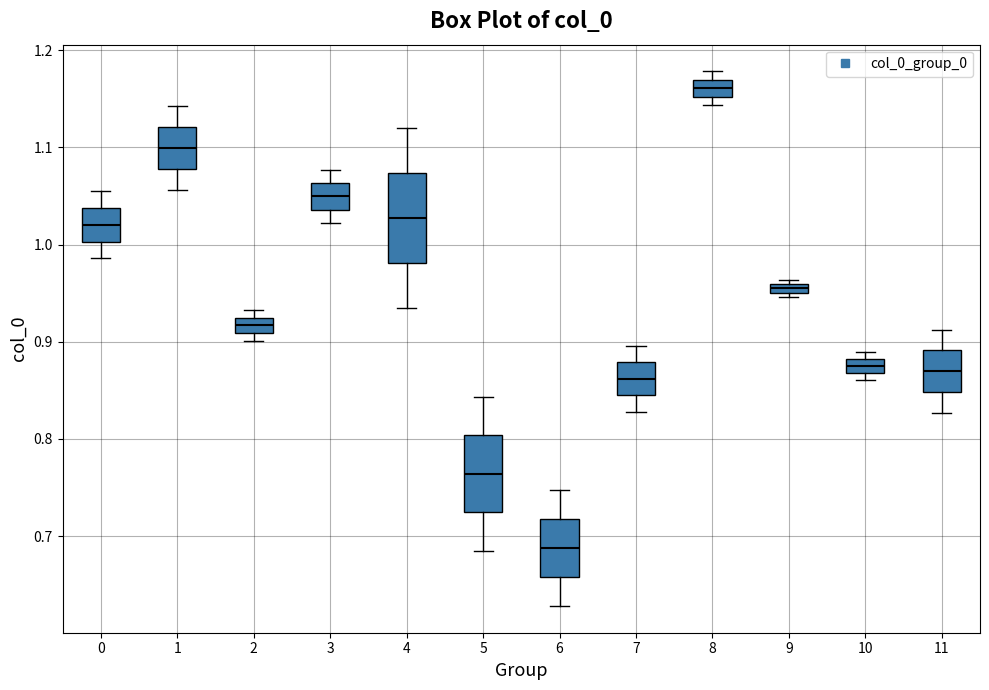

Which box's median line is the highest?

8